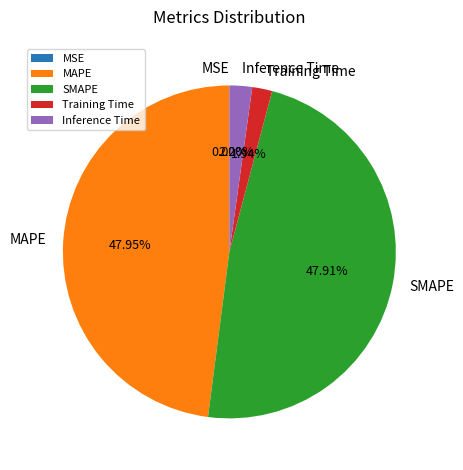

To the nearest percent, what is the difference between the largest and smallest slice percentages?

48%